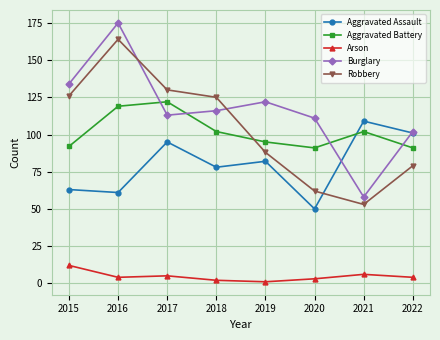

At how many categories does at least one series exceed 73?

8